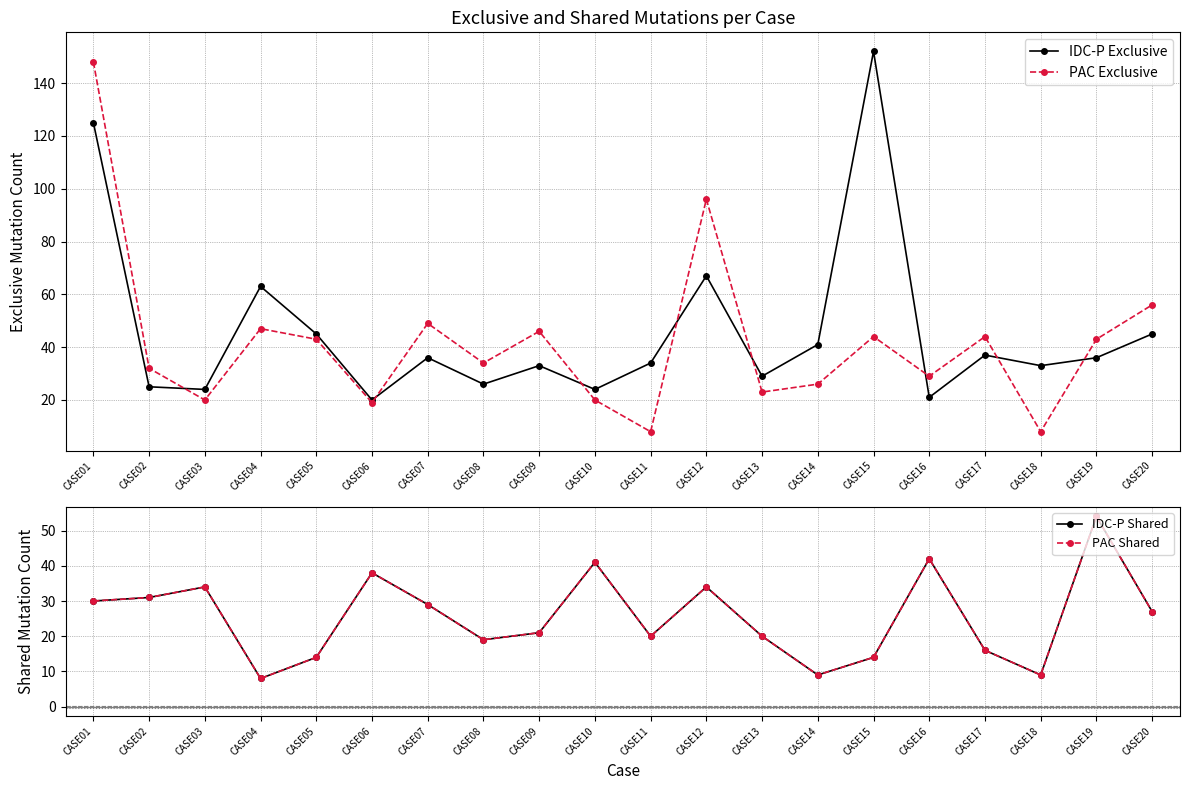

How many data points in IDC-P Shared are above 27?

9